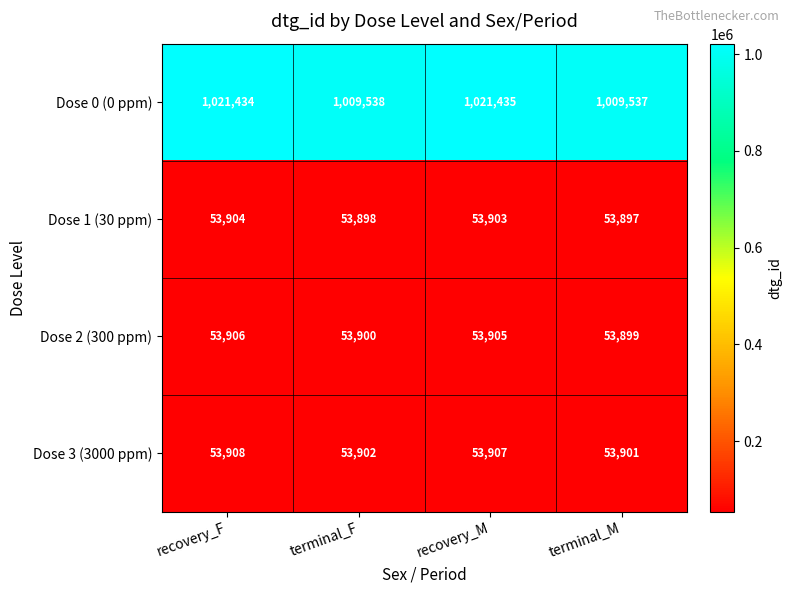

Which series has the largest total across all categories?

Dose 0 (0 ppm)